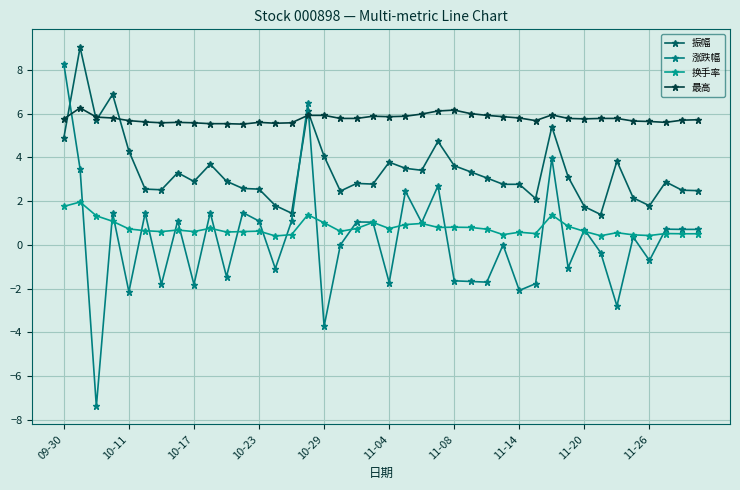

At which label does 振幅 first exceed 2?

09-30